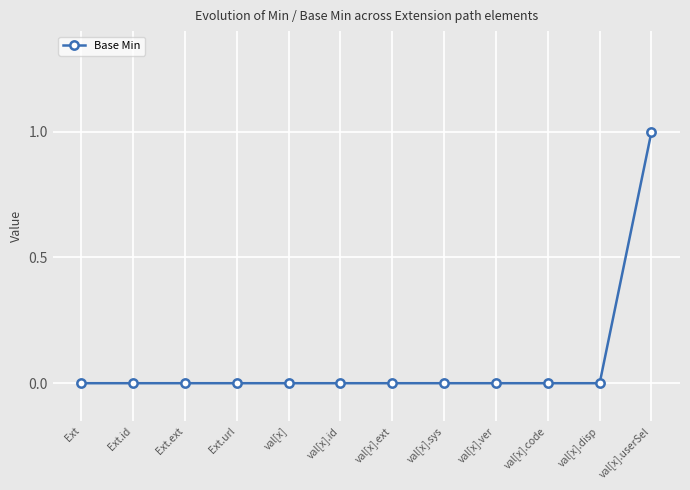

The value at Ext.id is 0. True or false?

True